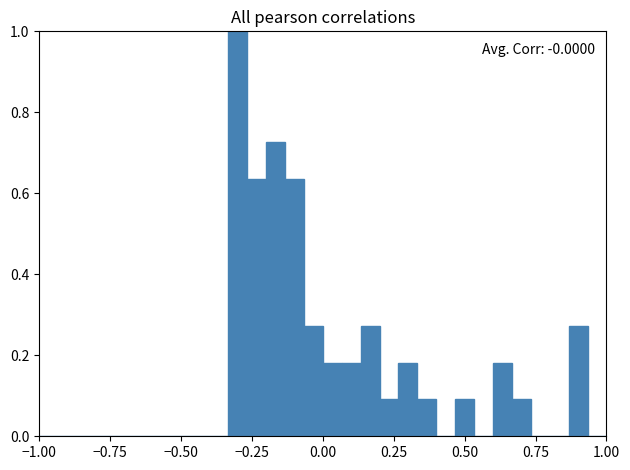

Read against the x-axis, roughly where is the centre of the tallest bar?

-0.30